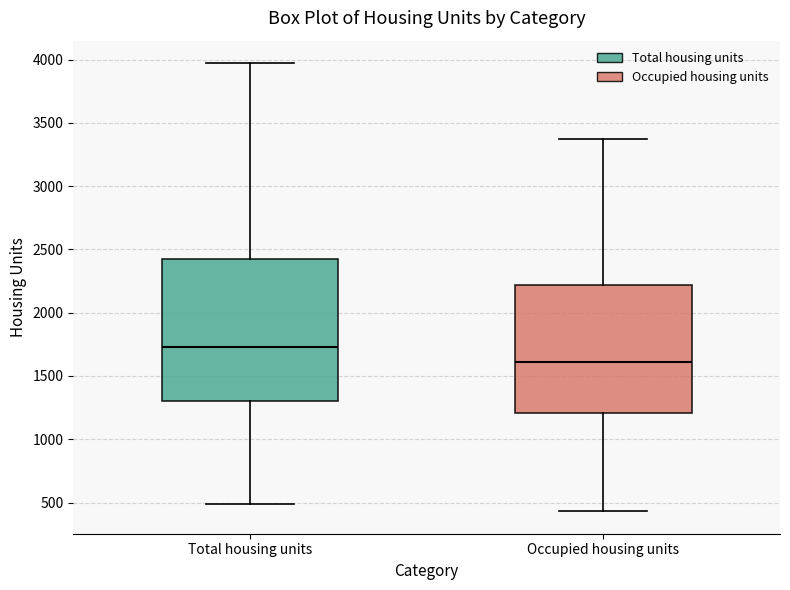

Reading left to right, read every box against the y-axis: the position of its median line, the range the box covers, and the ends of its whiskers. The values are not printed on the chart, so give them approximately, as read against the axis.

Total housing units: median 1750, box 1300 to 2400, whiskers 500 to 3950
Occupied housing units: median 1600, box 1200 to 2200, whiskers 450 to 3350